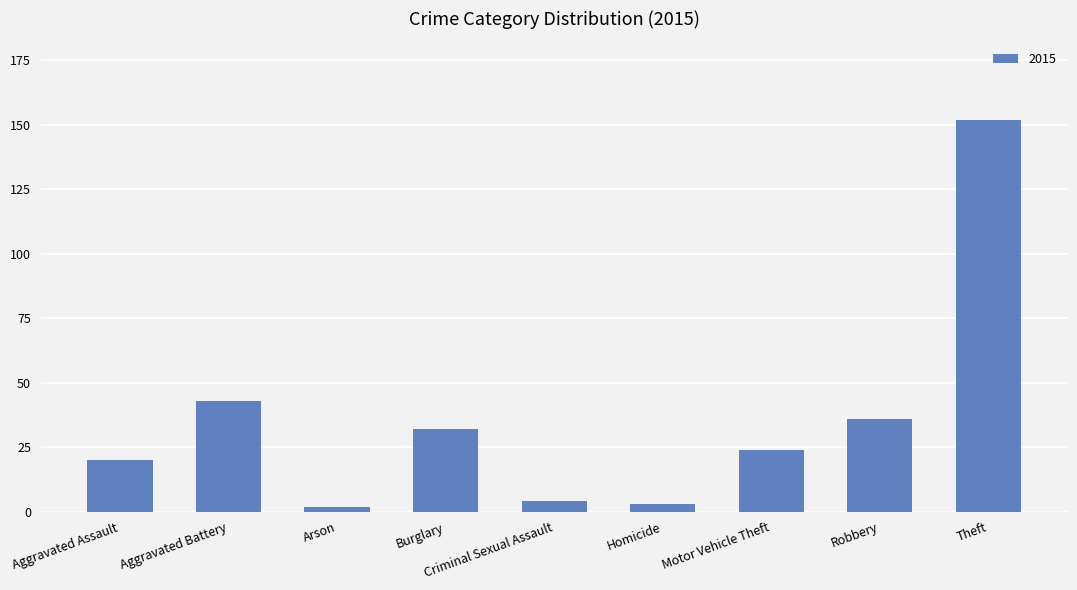

What is the label of the 5th bar from the right?

Criminal Sexual Assault